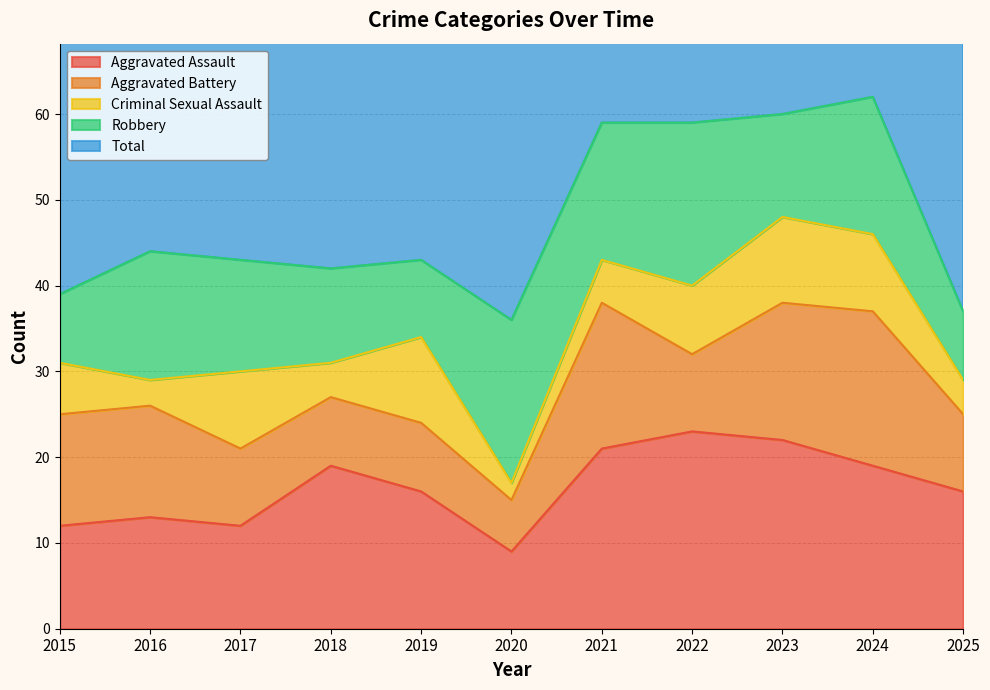

At which category does Criminal Sexual Assault reach its first local valley?

2016